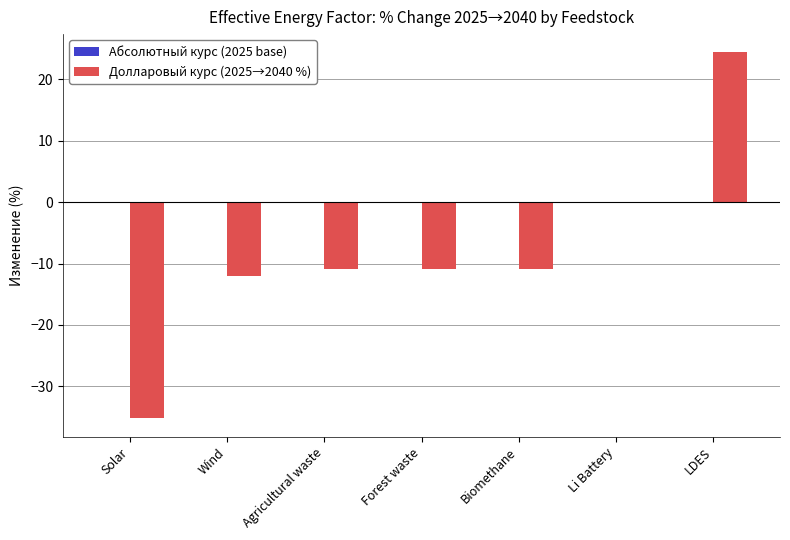

What is the change in value from Biomethane to Li Battery?

+10.8